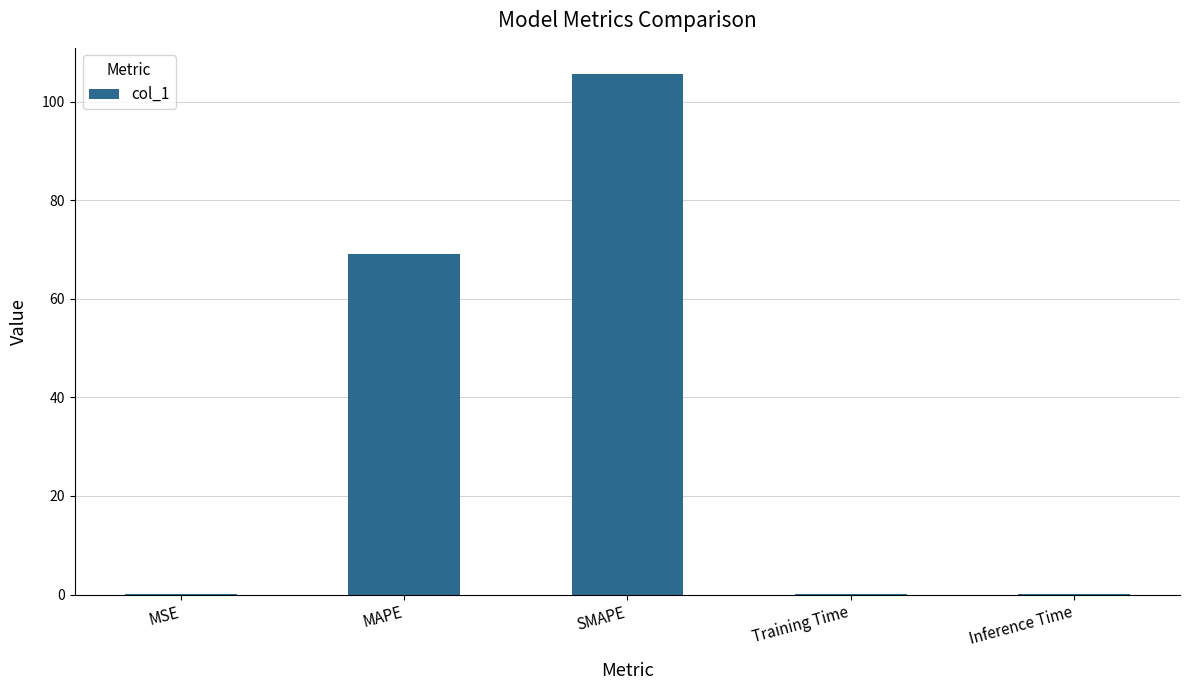

What is the sum of all values?

174.9